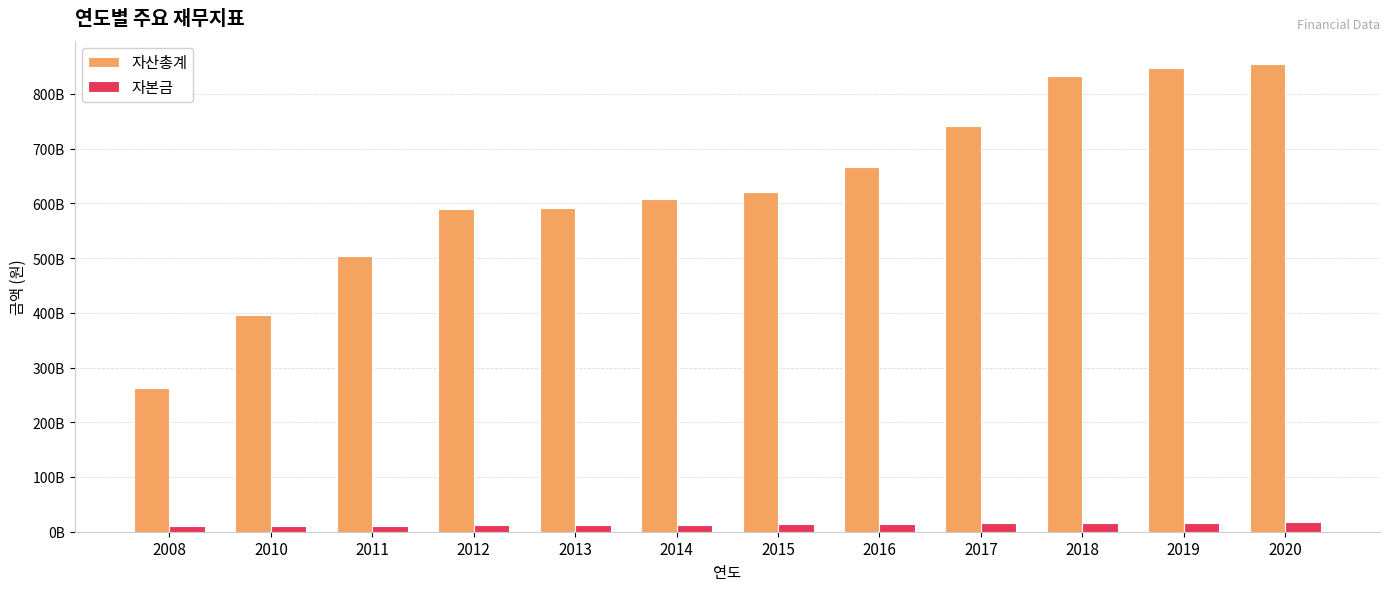

What is the maximum value shown in the chart?

854513282652